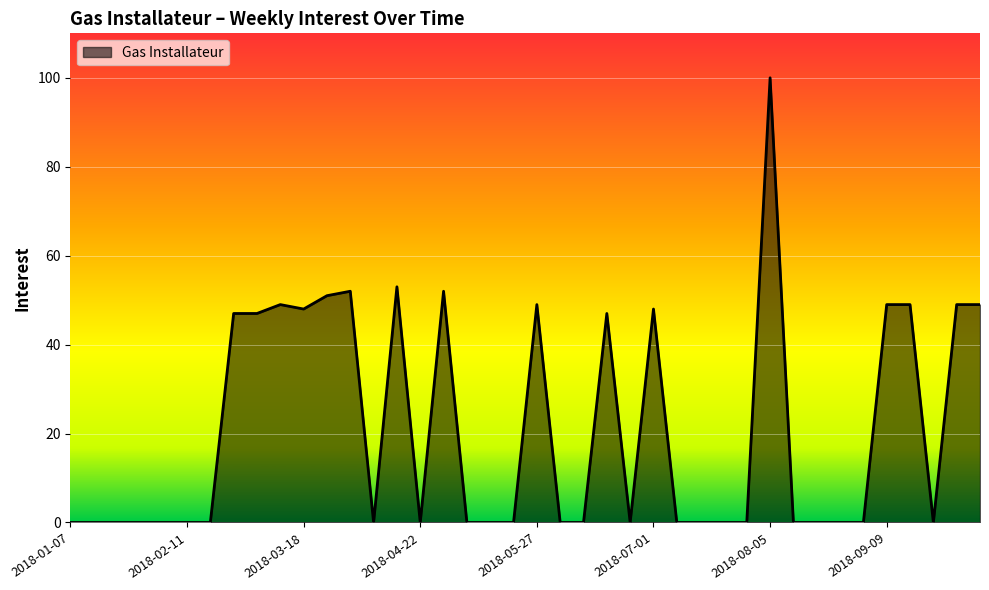

Rank the categories by value from lowest to highest.

2018-01-07, 2018-01-14, 2018-01-21, 2018-01-28, 2018-02-04, 2018-02-11, 2018-02-18, 2018-04-08, 2018-04-22, 2018-05-06, 2018-05-13, 2018-05-20, 2018-06-03, 2018-06-10, 2018-06-24, 2018-07-08, 2018-07-15, 2018-07-22, 2018-07-29, 2018-08-12, 2018-08-19, 2018-08-26, 2018-09-02, 2018-09-23, 2018-02-25, 2018-03-04, 2018-06-17, 2018-03-18, 2018-07-01, 2018-03-11, 2018-05-27, 2018-09-09, 2018-09-16, 2018-09-30, 2018-10-07, 2018-03-25, 2018-04-01, 2018-04-29, 2018-04-15, 2018-08-05